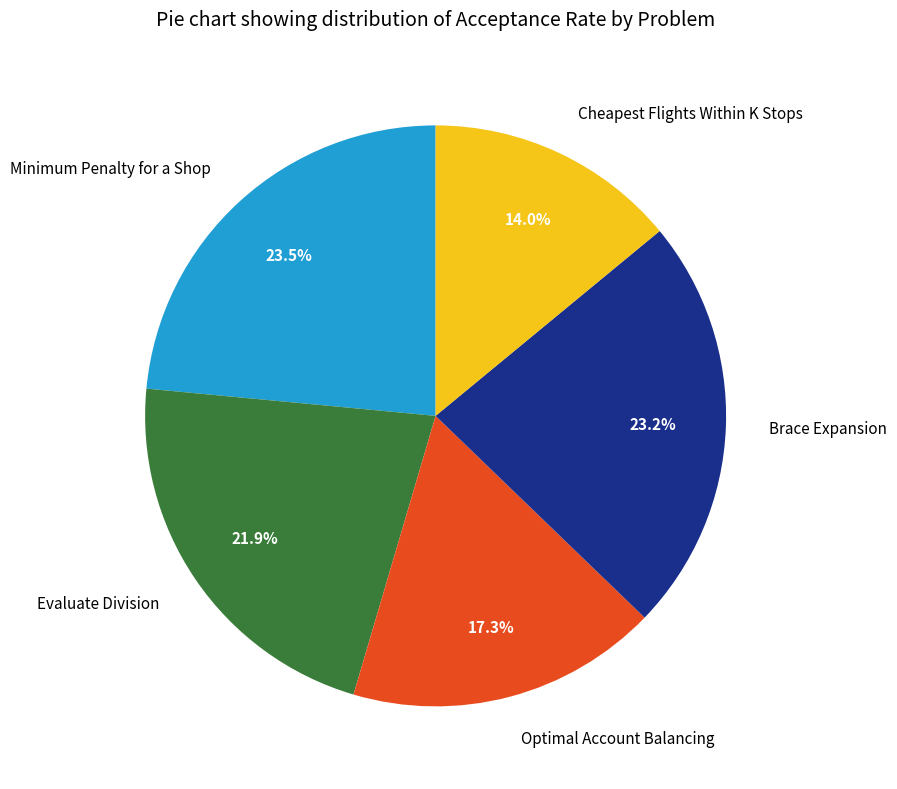

What percentage is NOT represented by Evaluate Division?

78.1%